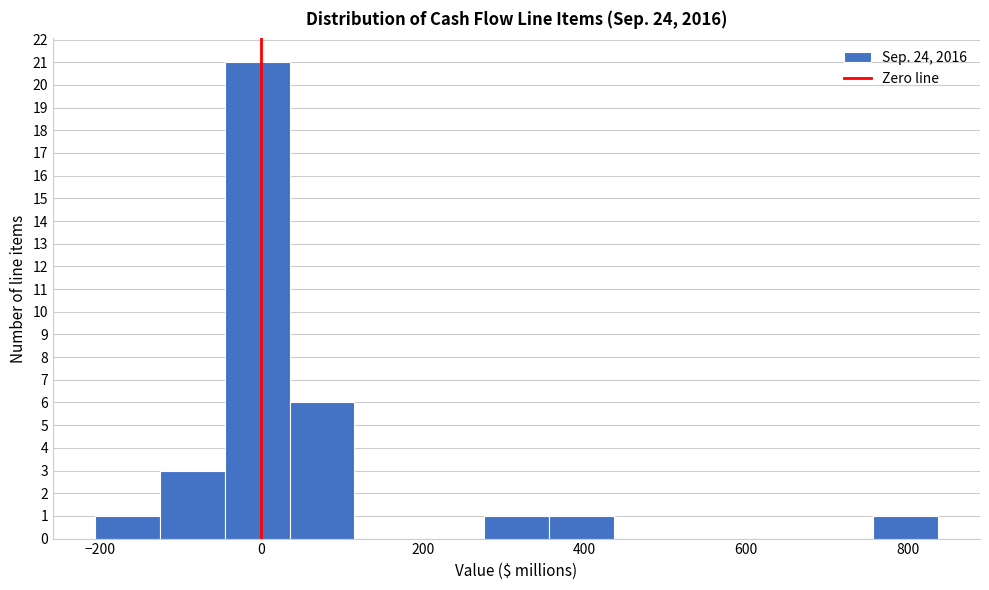

How tall is the bar that spans -120 to -40 on the x-axis? Neither the bar edges nor the heights are printed on the chart, so give them approximately, as read against the axes.

3